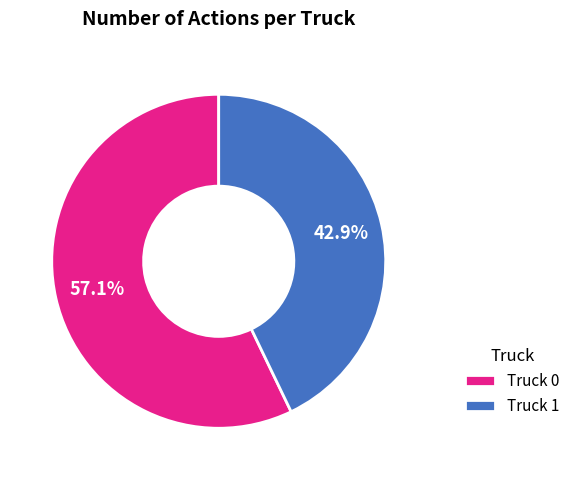

Which slice is the smallest?

Truck 1